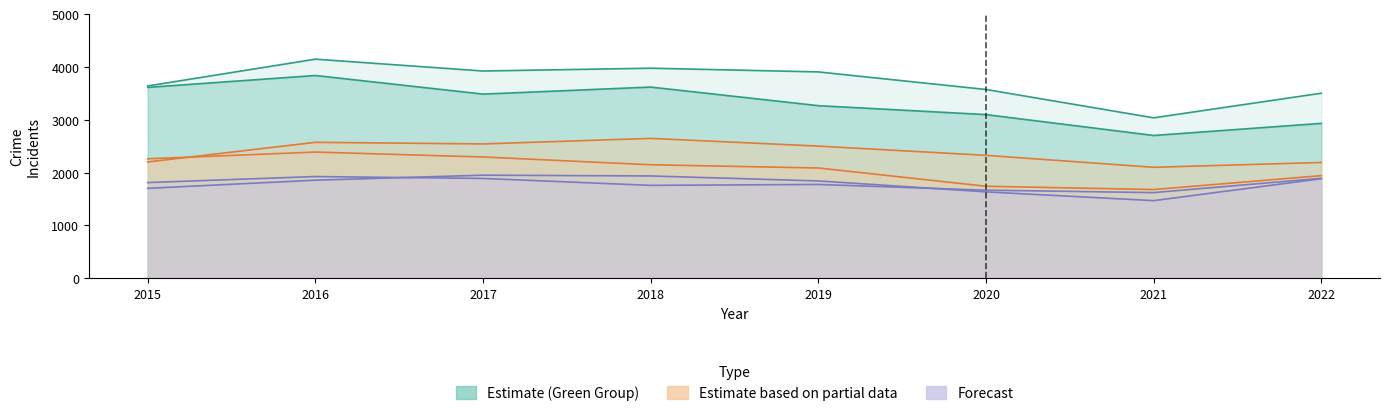

How many distinct data groups are displayed?

6